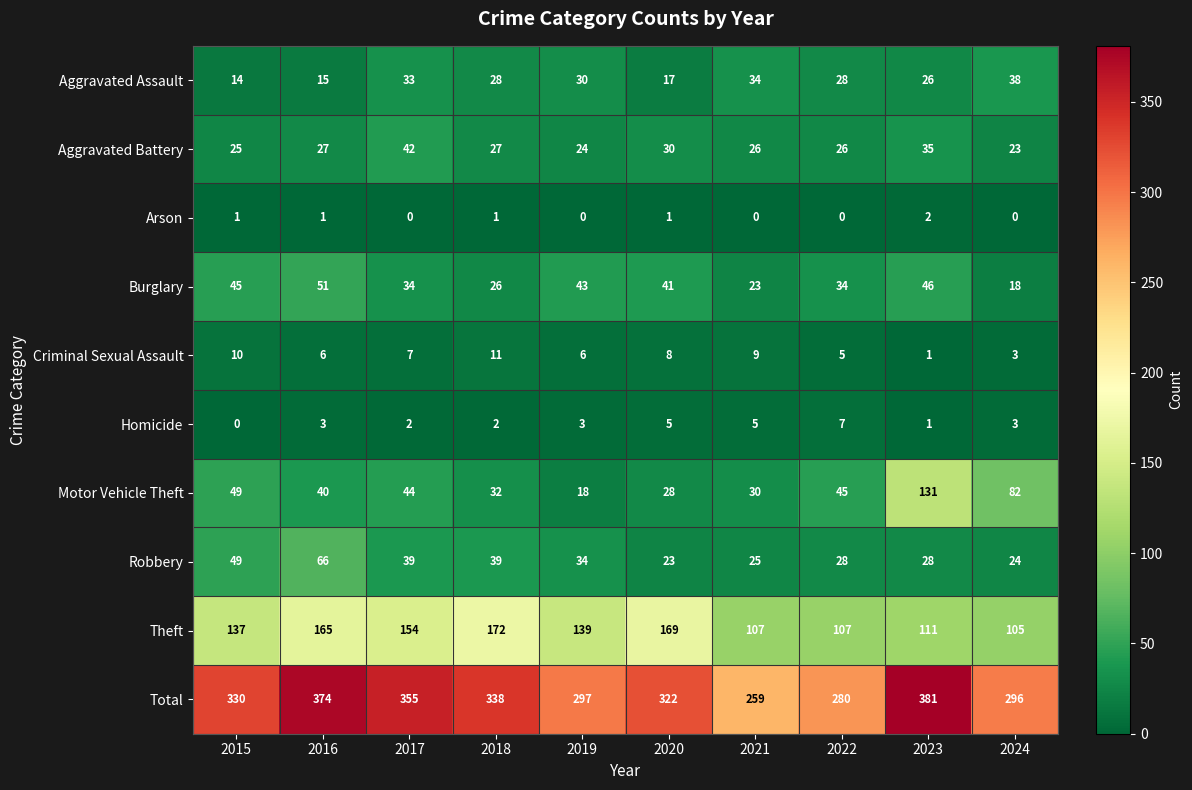

Which series has the largest total across all categories?

Total